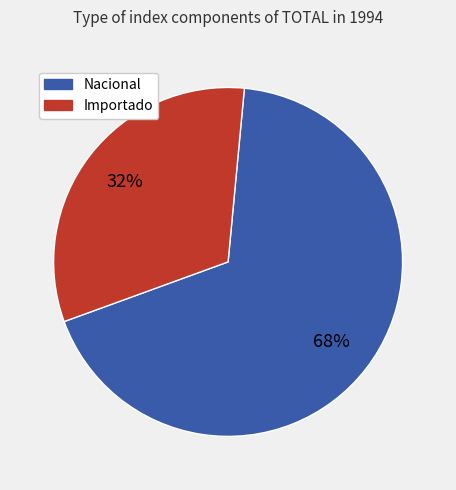

How many slices are in this pie chart?

2